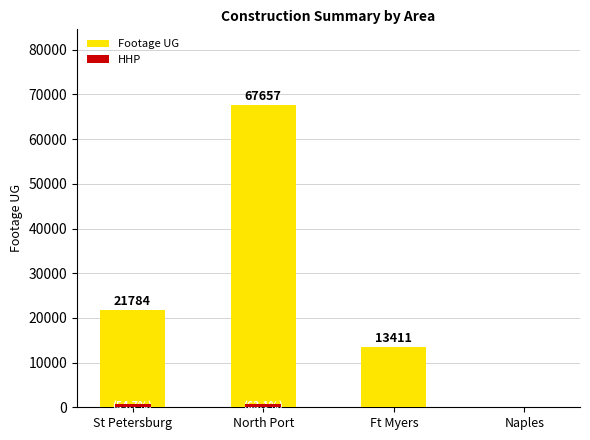

Rank the series by their average value, from lowest to highest.

HHP, Footage UG